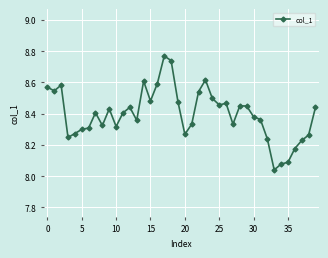

Does the chart display data point markers on the line(s)?

Yes